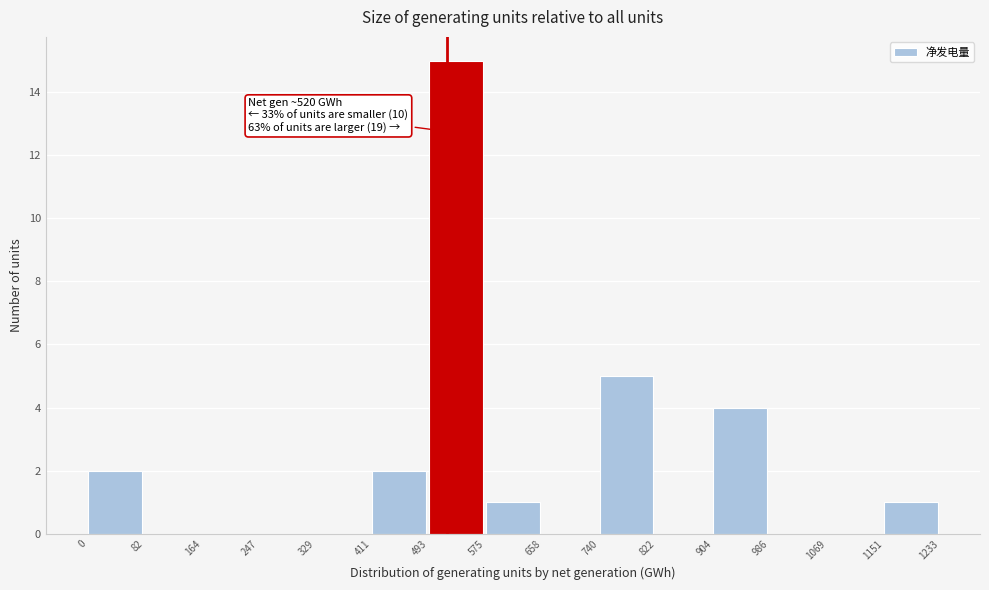

Which range on the x-axis has the tallest bar?

493 to 575